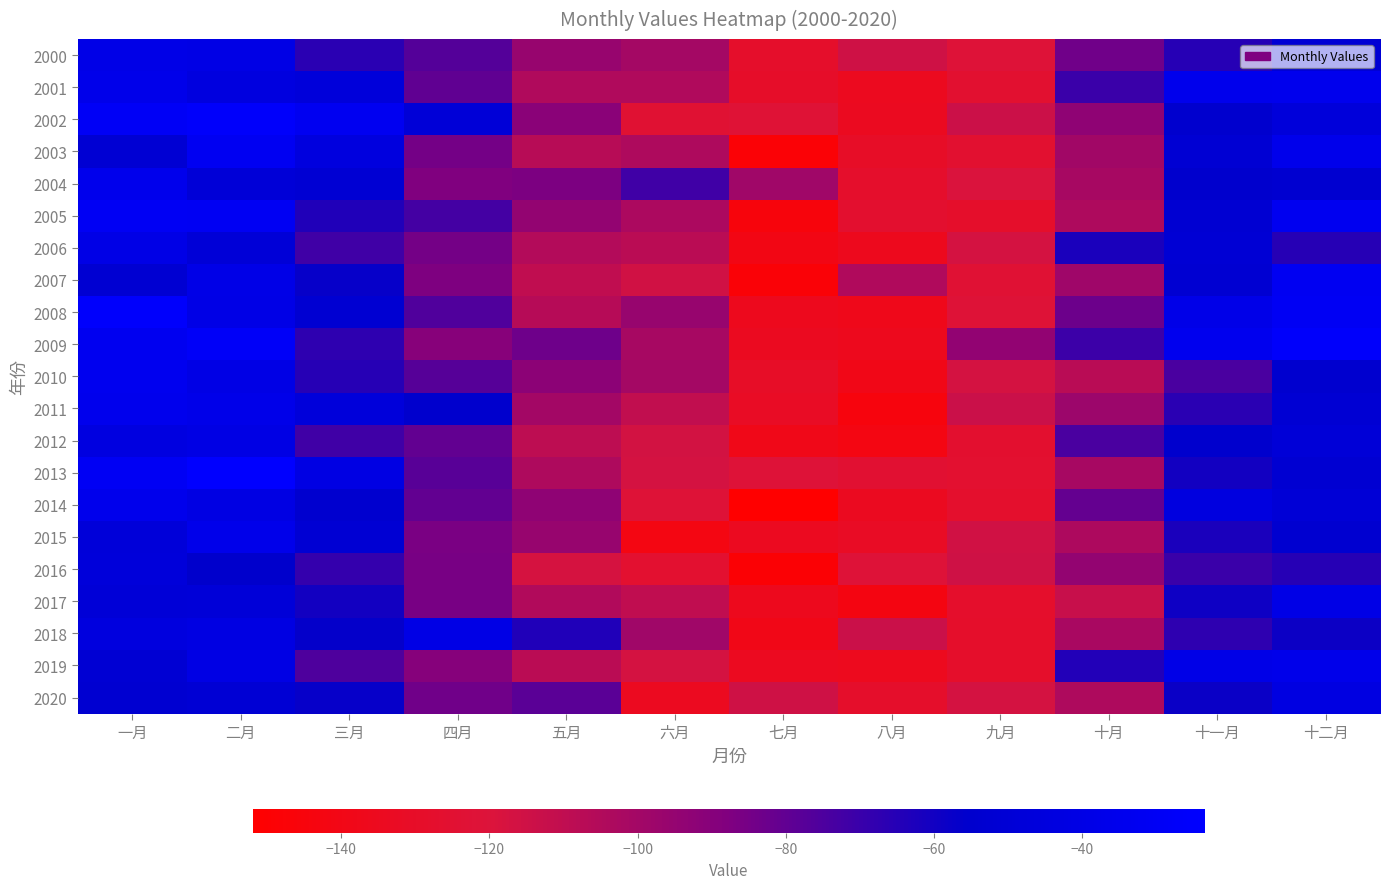

What is the total value across all series at 七月?

-2814.1